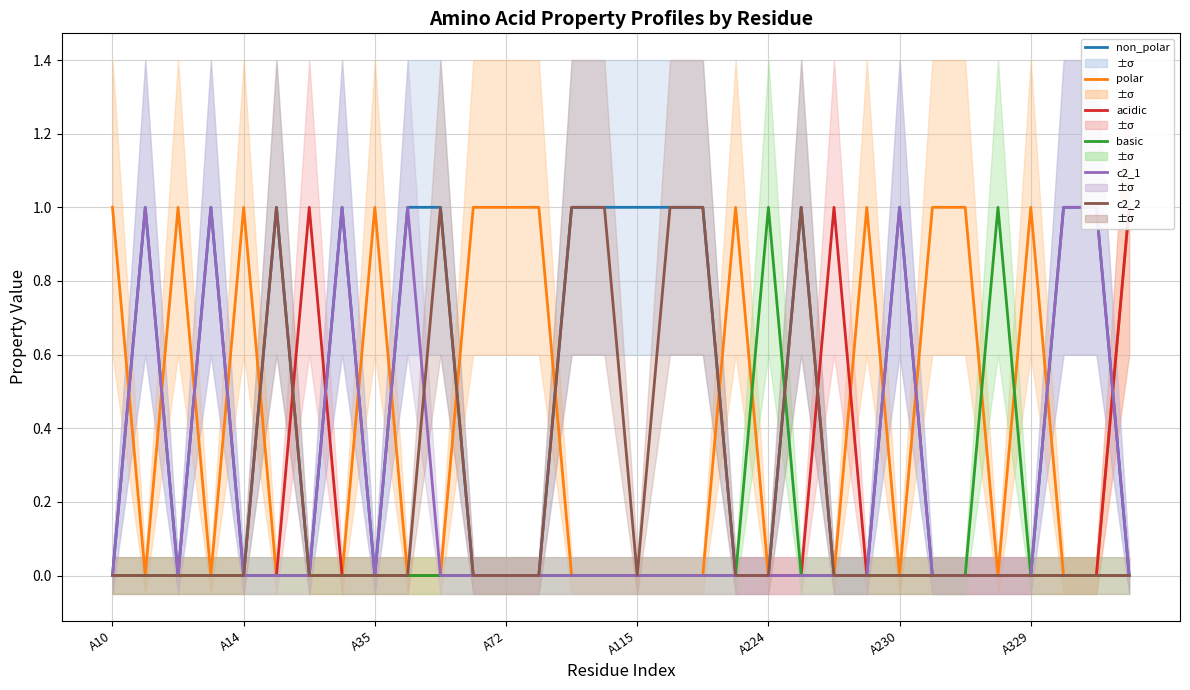

How many lines are shown in the chart?

6